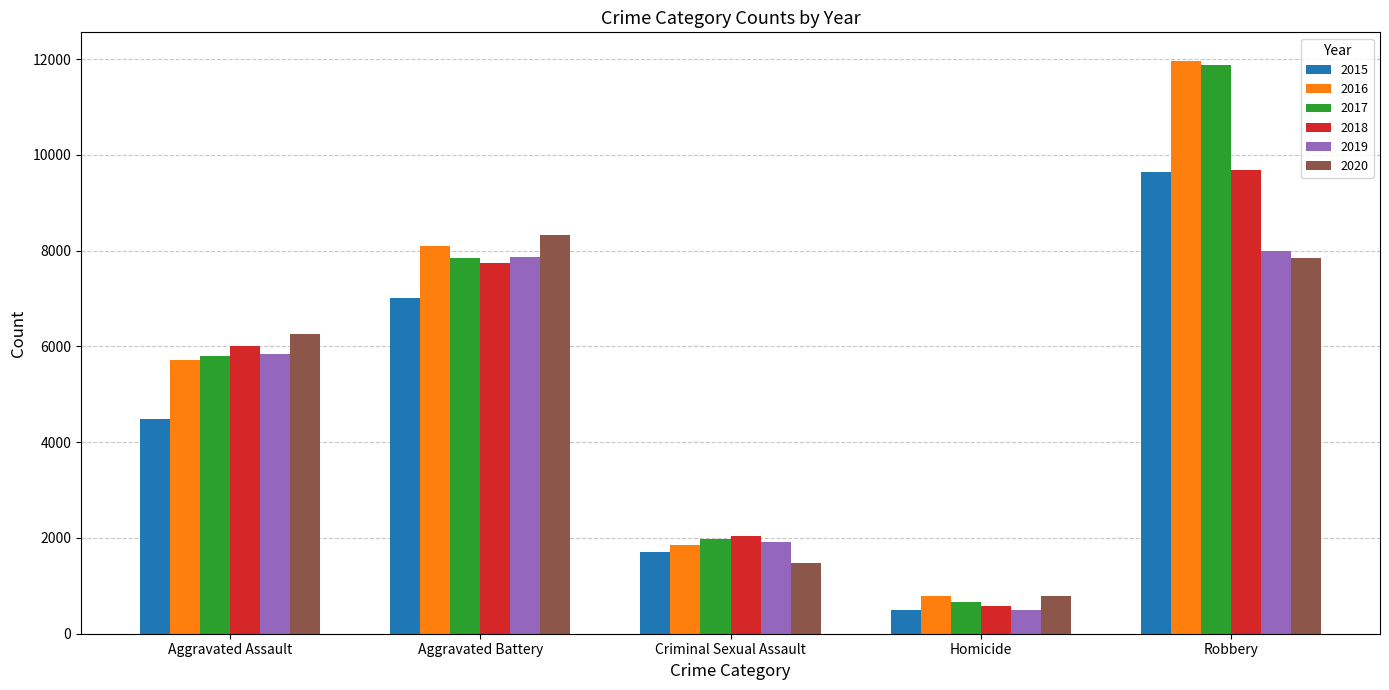

At how many categories does at least one series exceed 5797?

3